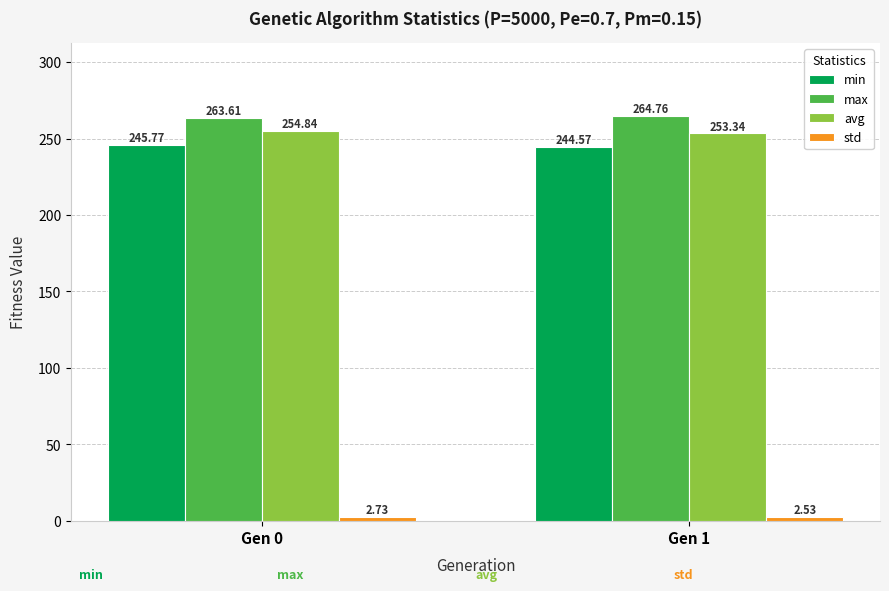

What is the average value of the min series?

245.2